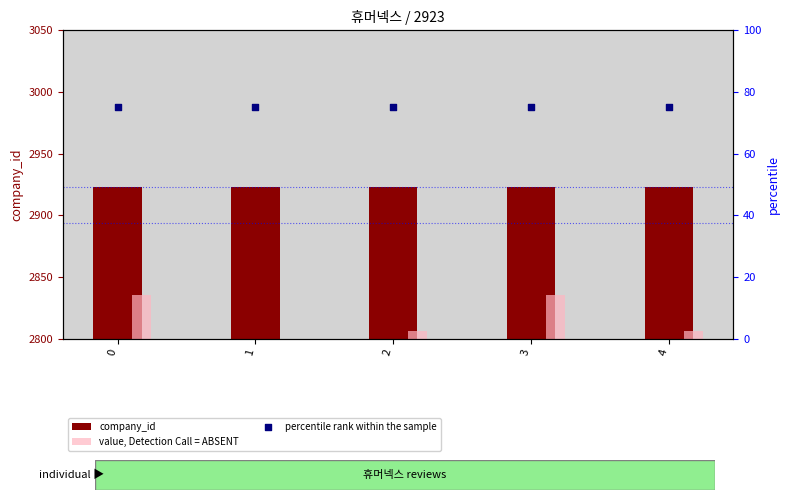

Which series has the largest total across all categories?

company_id